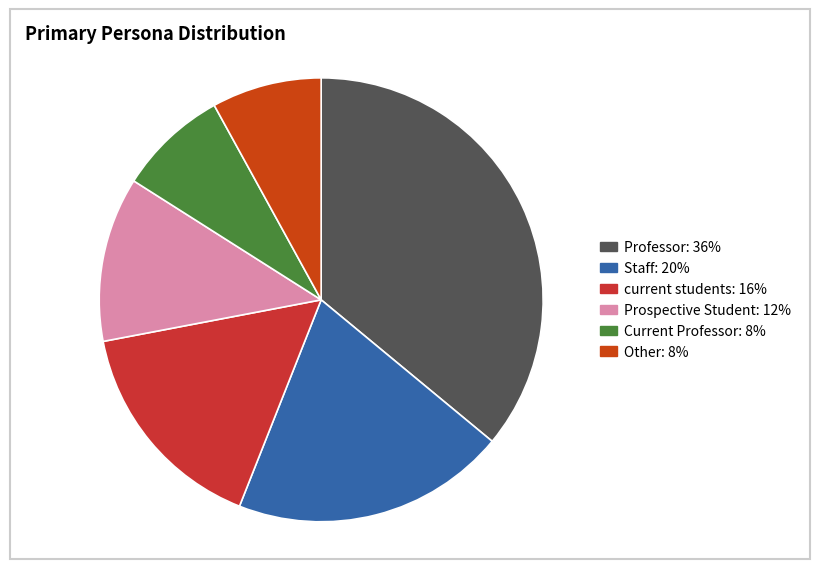

Count the number of slices in the pie.

6